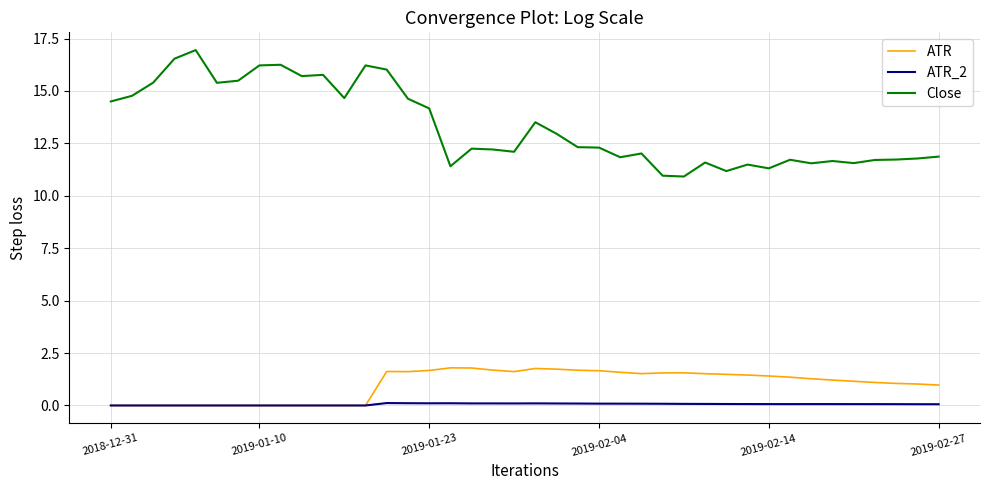

List the series in order of their peak value, highest first.

Close, ATR, ATR_2